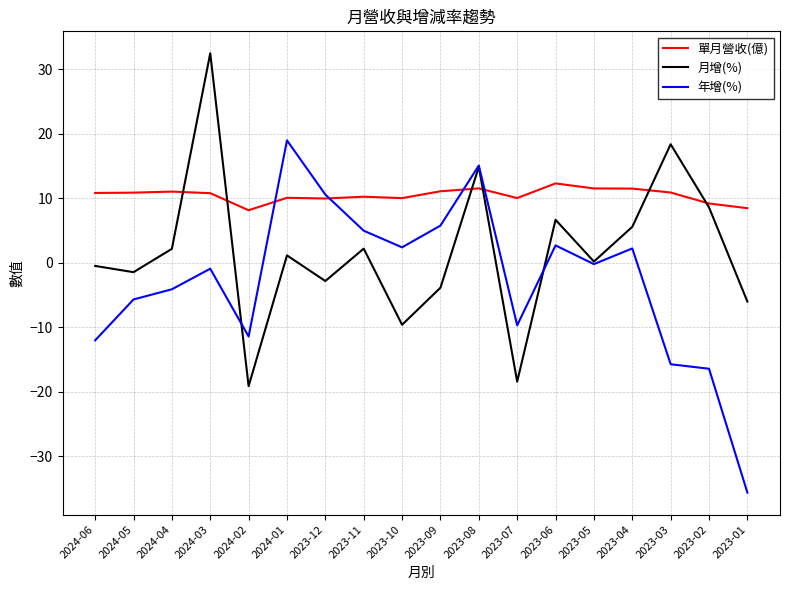

How many intersections are there between 單月營收(億) and 月增(%)?

6